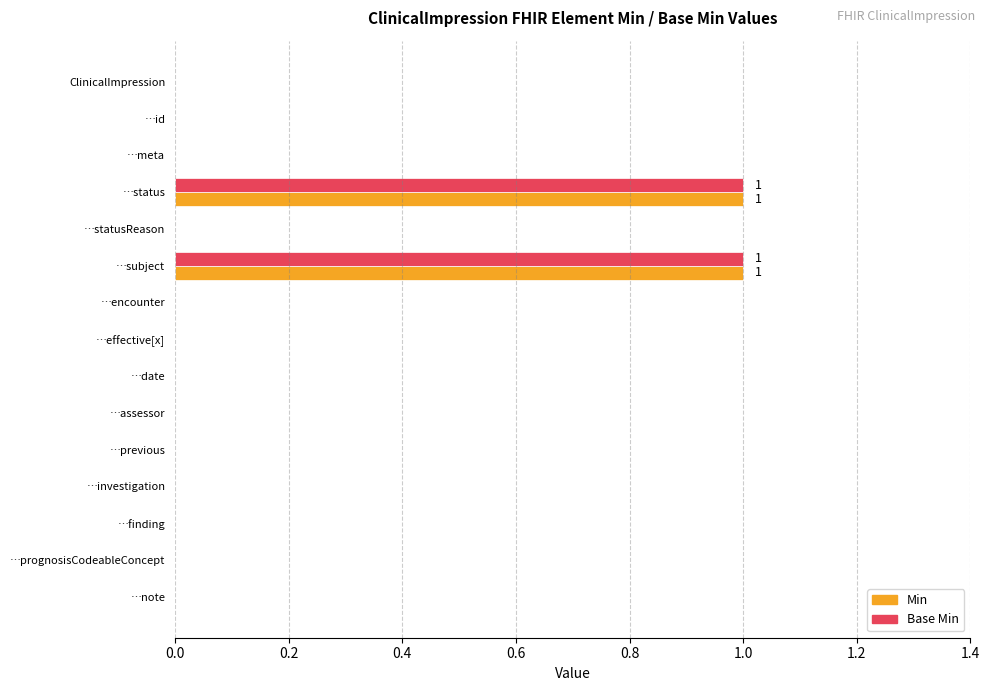

The Min series shows 1 at …subject. True or false?

True